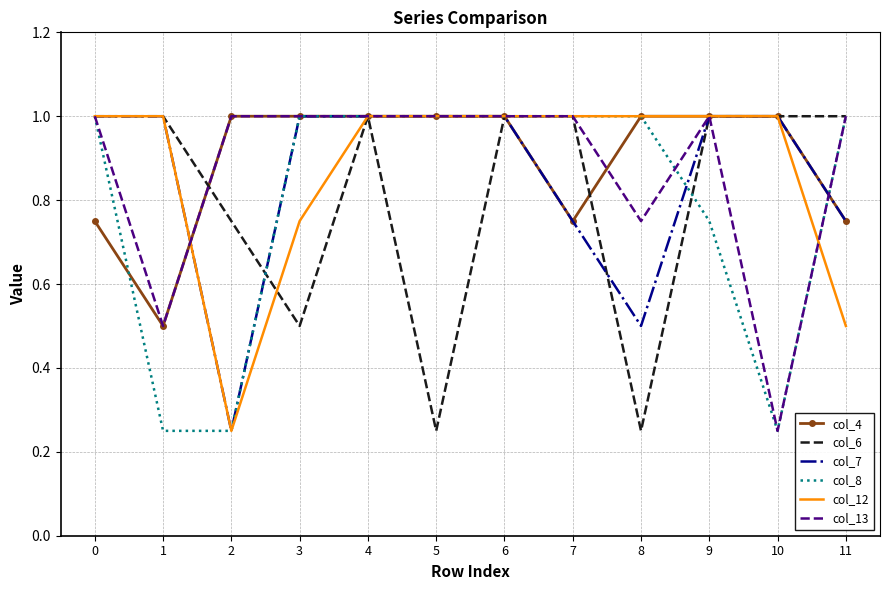

What is the total value across all series at 10?

4.5